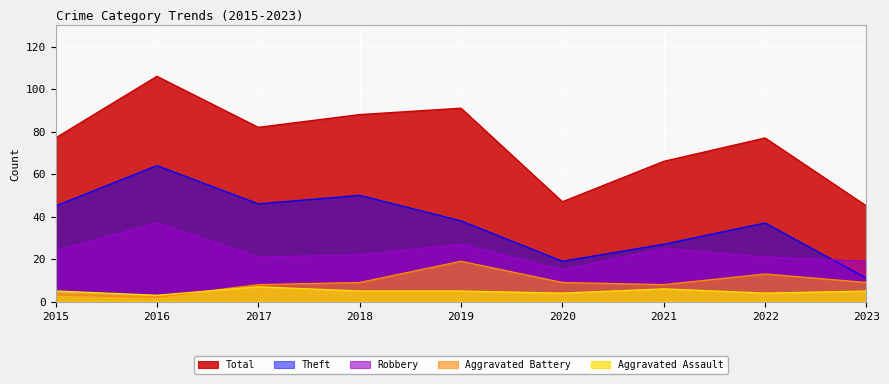

True or false: Robbery and Aggravated Assault cross at least once.

False